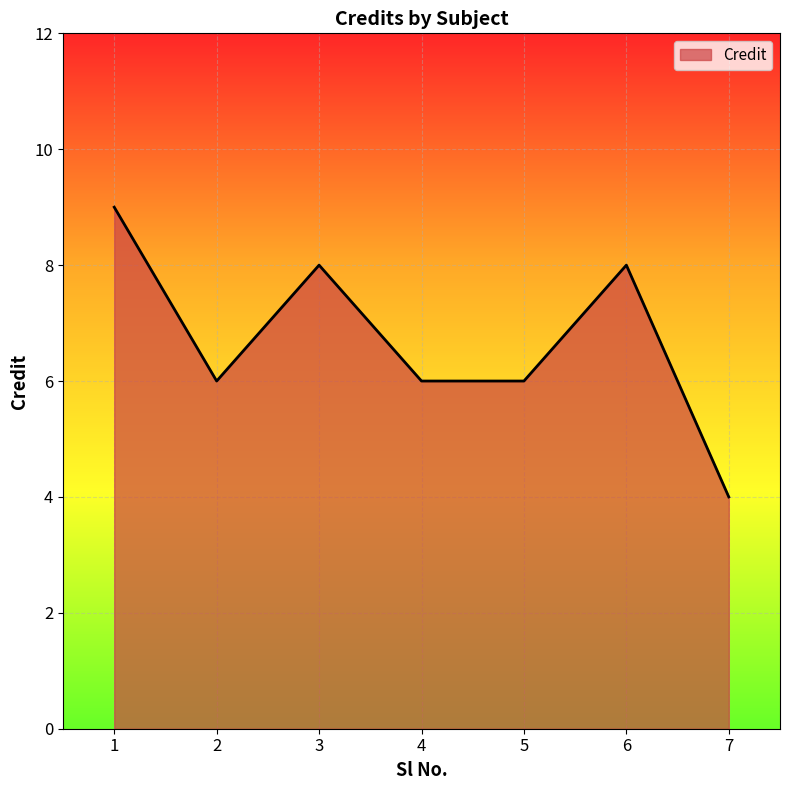

Is it true that the value at 4 is 6?

True